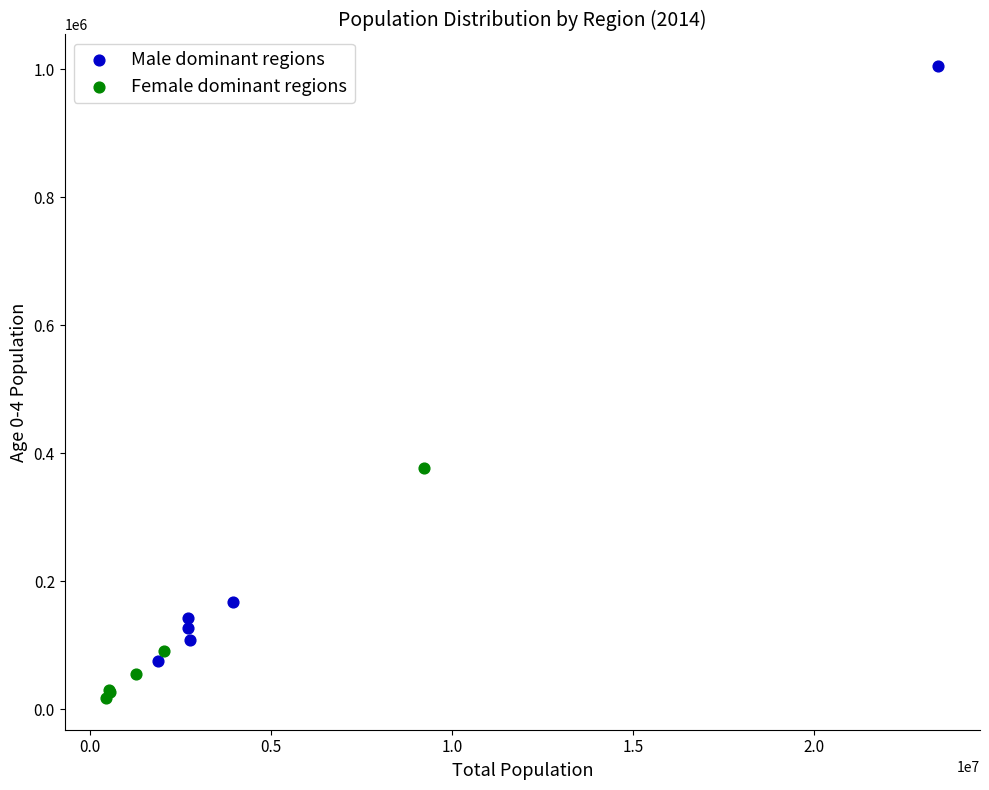

Which series has the widest spread of Y values?

Male dominant regions